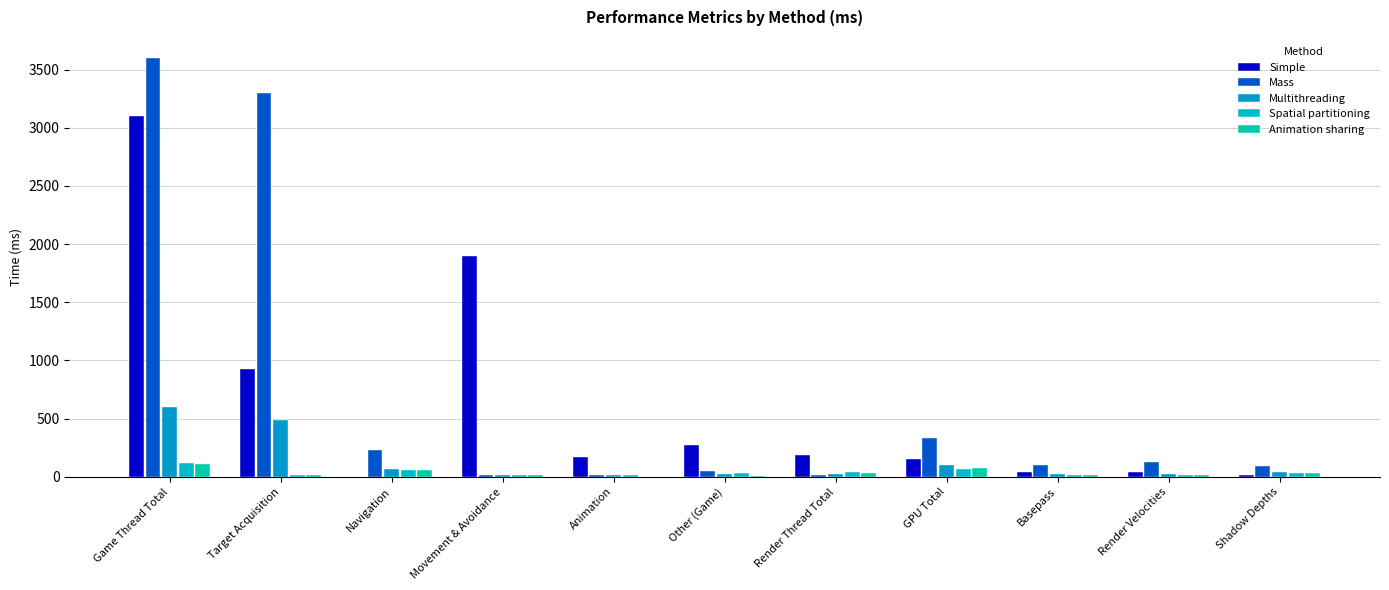

Which category has the highest value across all series?

Game Thread Total